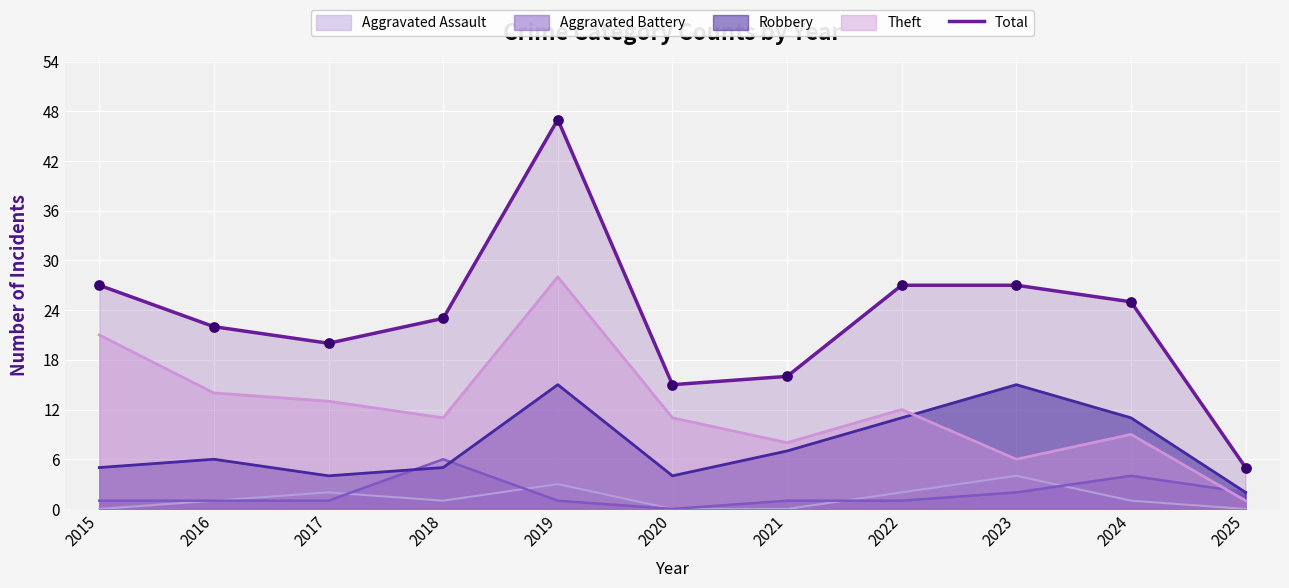

What is the ratio of the value at 2017 to the value at 2020?

1.3